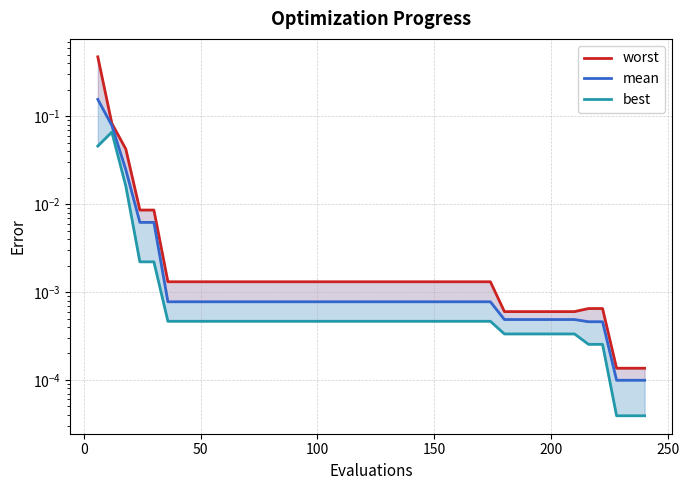

At how many categories does at least one series exceed 0?

40